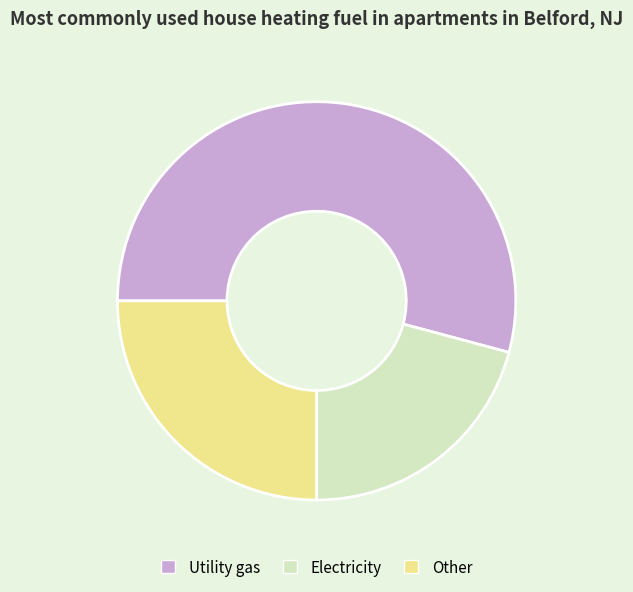

Combined, do Utility gas and Electricity account for over 50%?

Yes